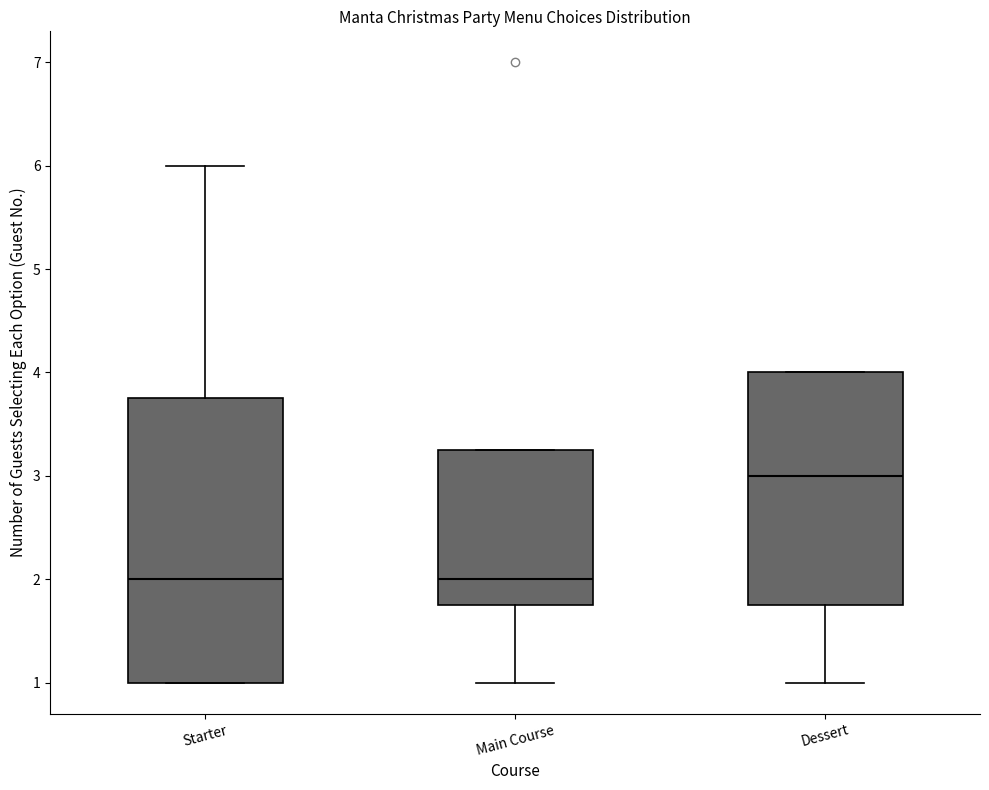

Reading left to right, read every box against the y-axis: the position of its median line, the range the box covers, and the ends of its whiskers. The values are not printed on the chart, so give them approximately, as read against the axis.

Starter: median 2.0, box 1.0 to 3.8, whiskers 1.0 to 6.0
Main Course: median 2.0, box 1.8 to 3.3, whiskers 1.0 to 3.3
Dessert: median 3.0, box 1.8 to 4.0, whiskers 1.0 to 4.0